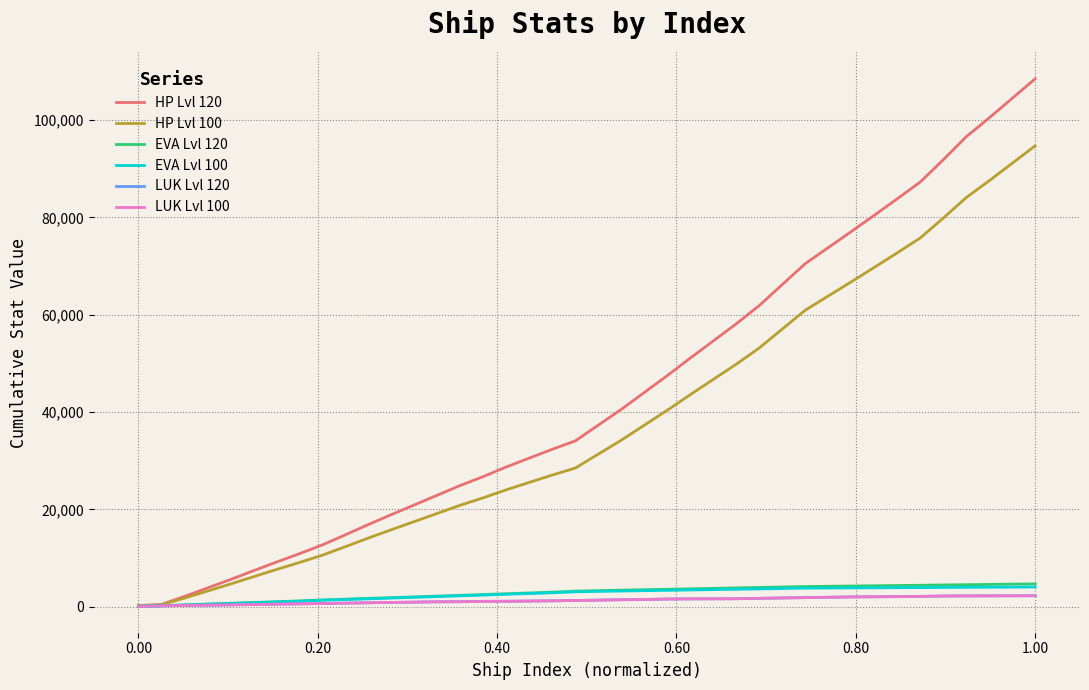

Does the chart have visible grid lines?

Yes